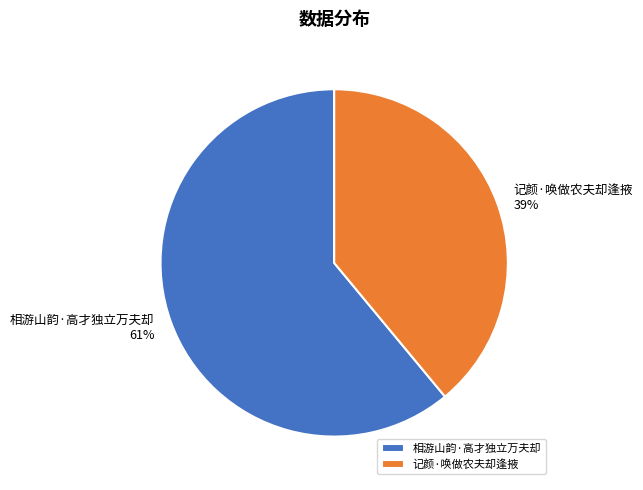

What percentage is the 记颜·唤做农夫却逢掖 slice, to the nearest percent?

39%